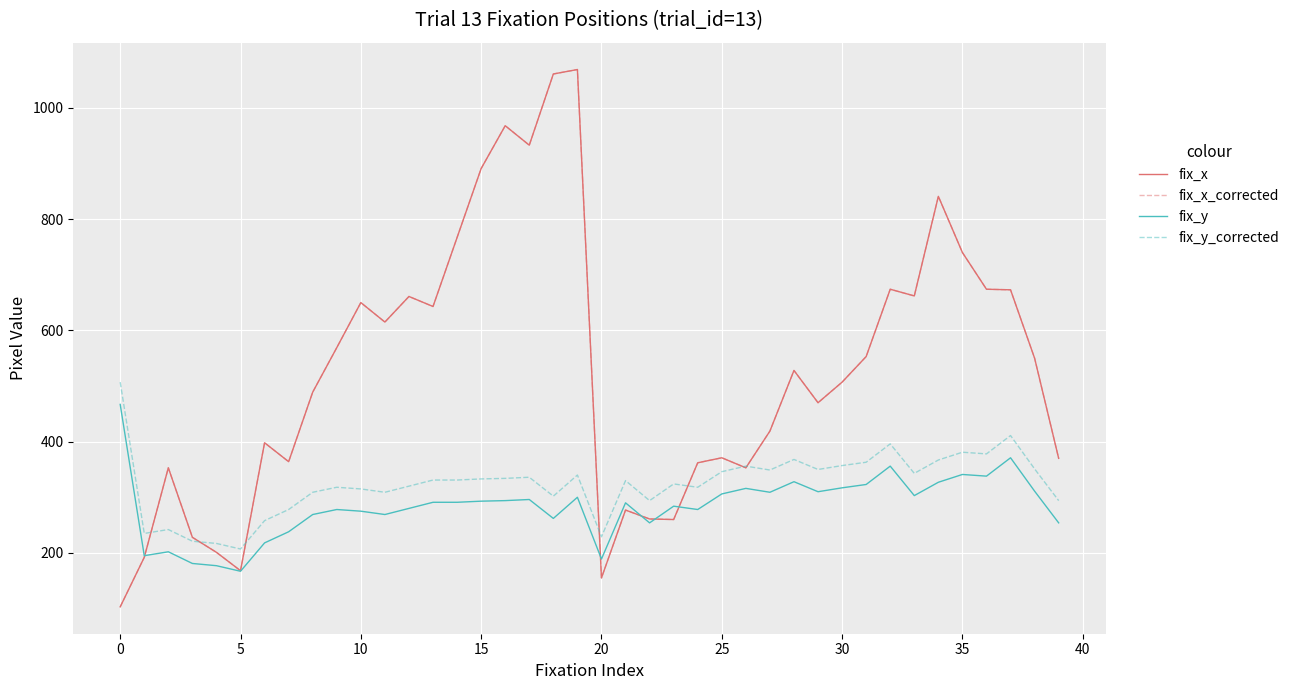

Does the chart have visible grid lines?

Yes